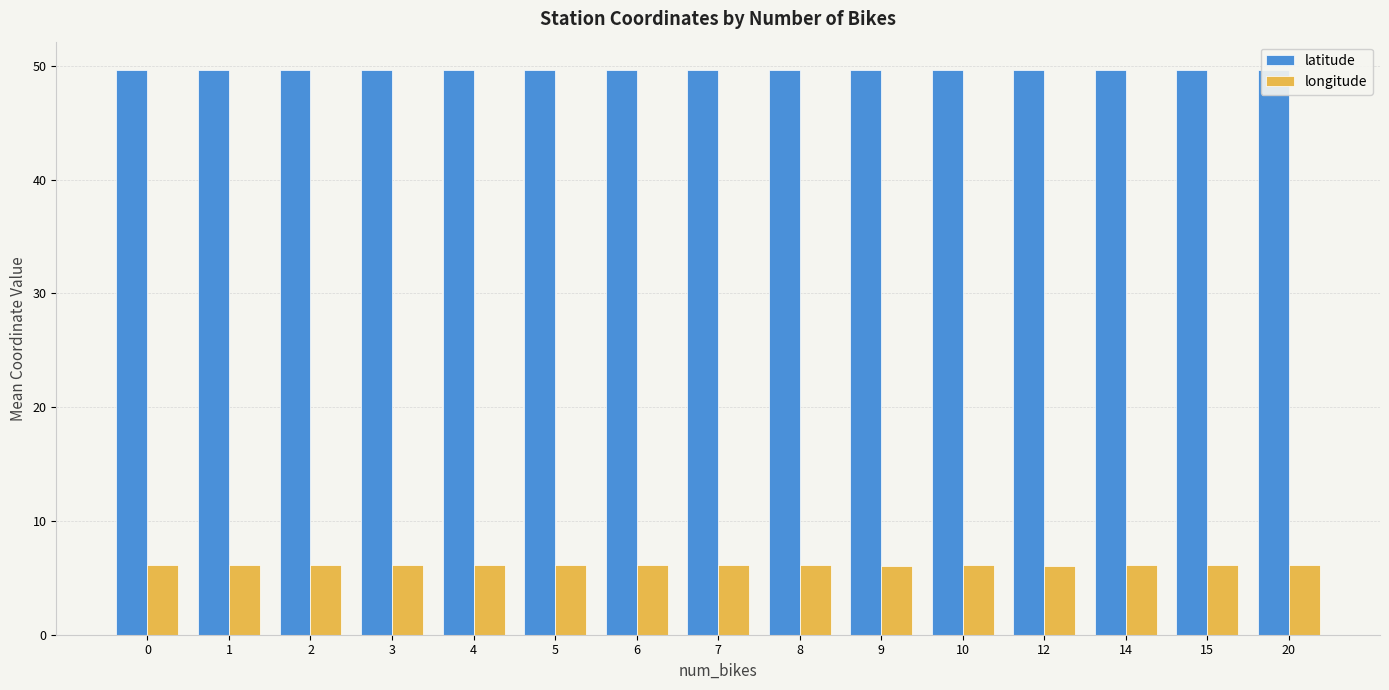

What is the minimum value for latitude?

49.6